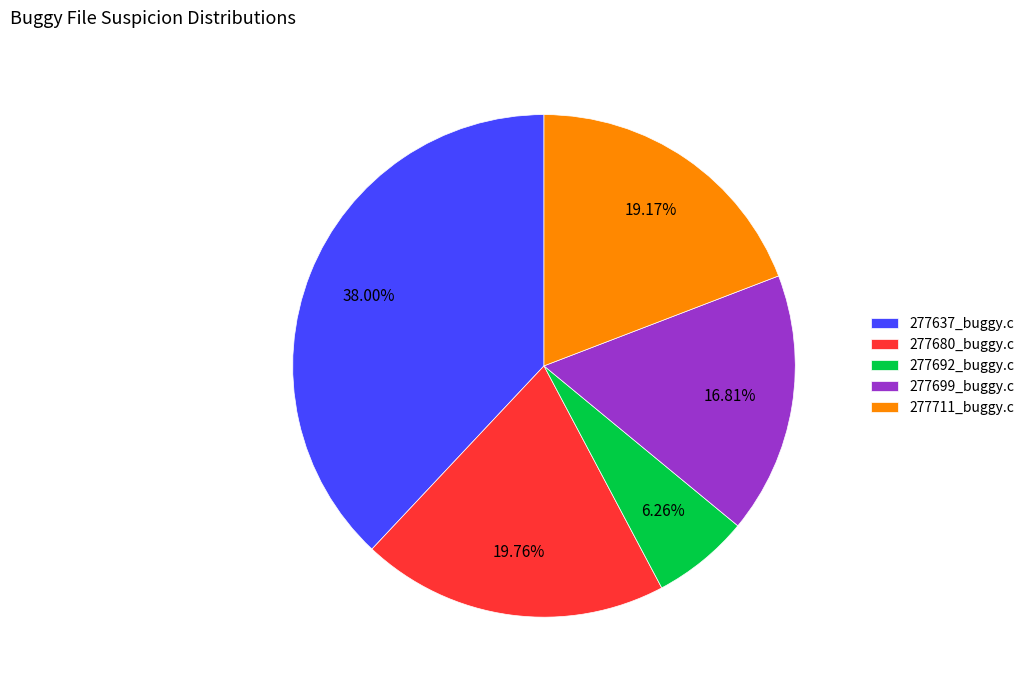

Is 277680_buggy.c the majority of the pie?

No